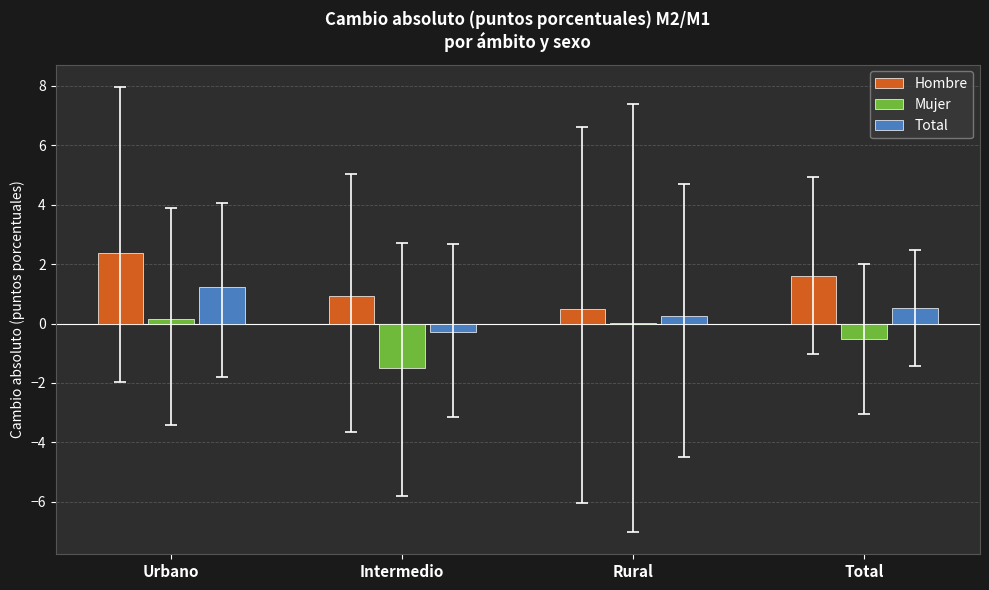

Which series changed the most between Intermedio and Total?

Mujer